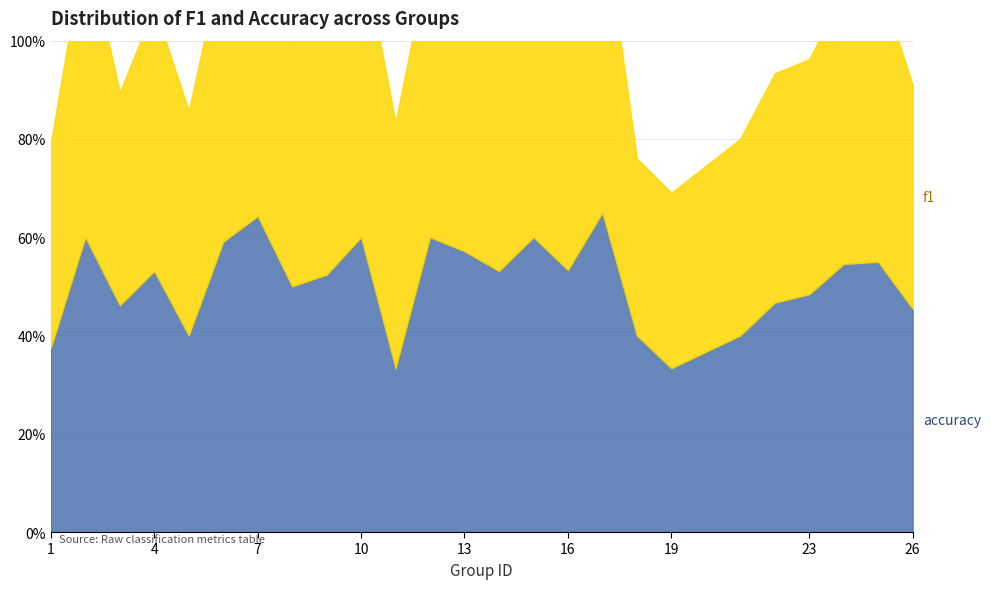

Is the value of accuracy at 13 greater than the value of f1 at 25?

No